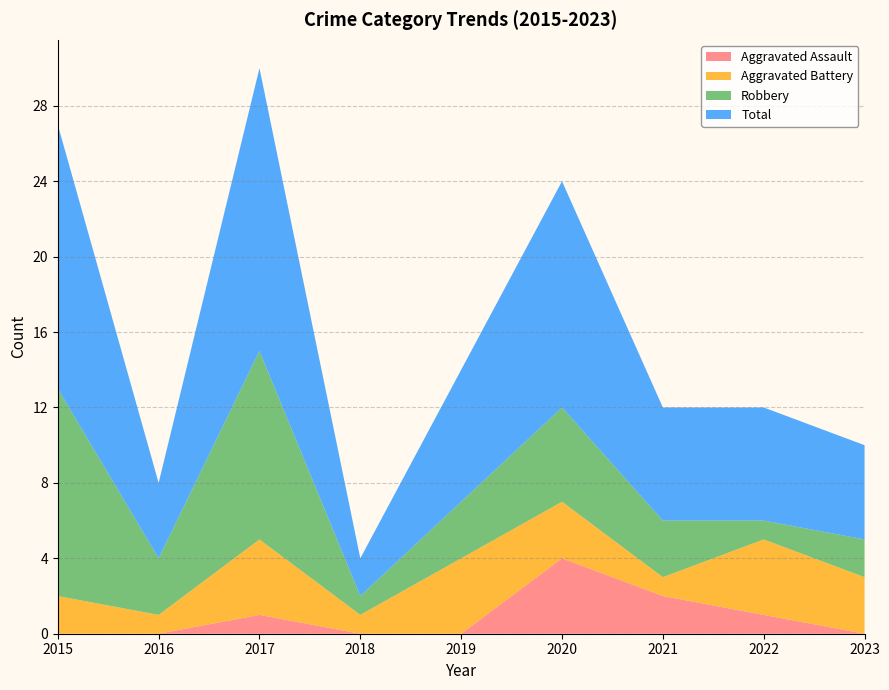

Reading left to right, what are all the values shown in this chart?

Aggravated Assault: 2015=0	2016=0	2017=1	2018=0	2019=0	2020=4	2021=2	2022=1	2023=0
Aggravated Battery: 2015=2	2016=1	2017=4	2018=1	2019=4	2020=3	2021=1	2022=4	2023=3
Robbery: 2015=11	2016=3	2017=10	2018=1	2019=3	2020=5	2021=3	2022=1	2023=2
Total: 2015=14	2016=4	2017=15	2018=2	2019=7	2020=12	2021=6	2022=6	2023=5